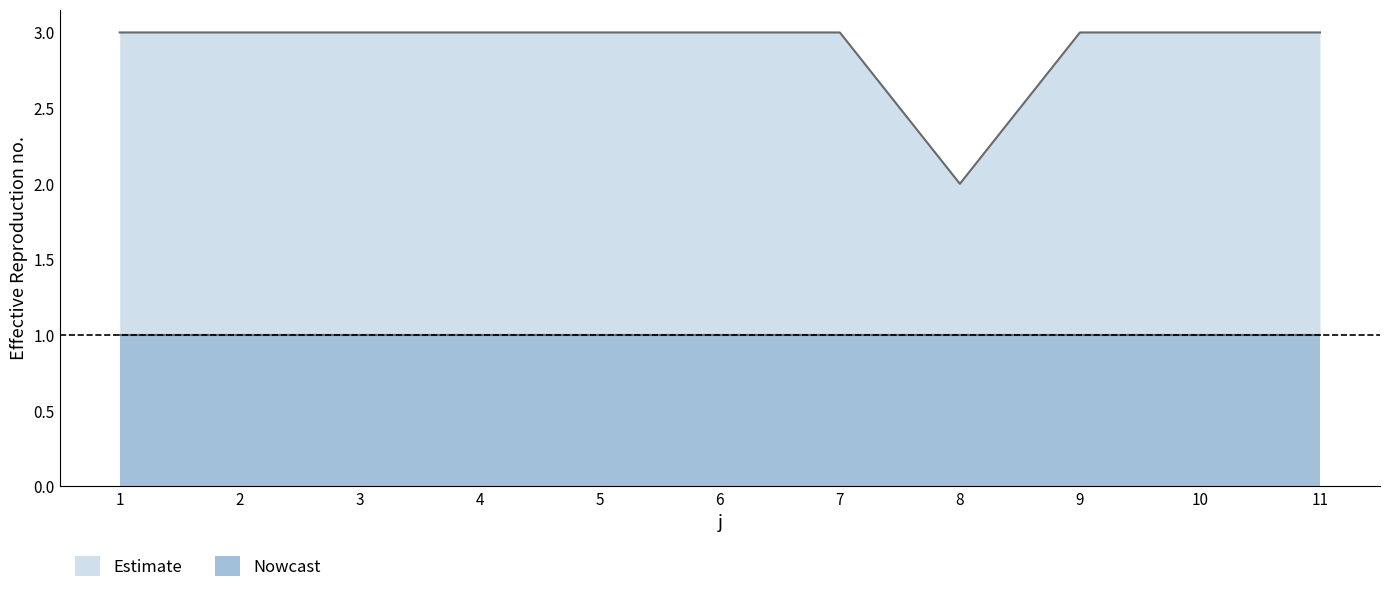

Does the chart display data point markers on the line(s)?

No